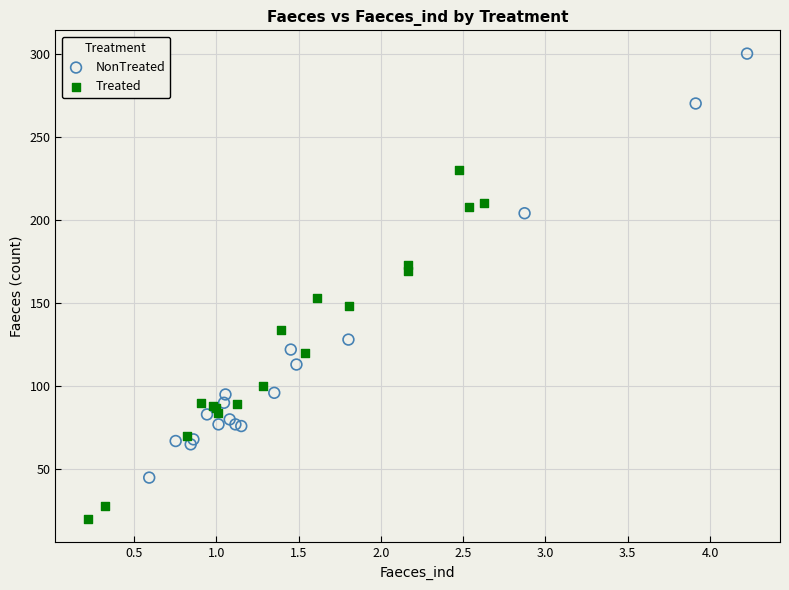

Which series contains the lowest Y value?

Treated